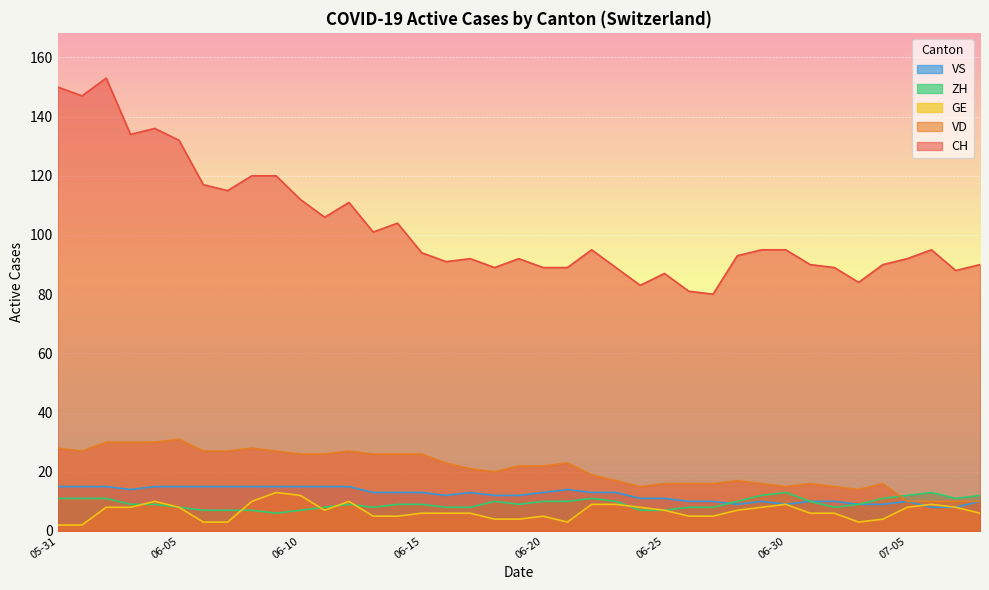

Where is ZH nearest to the value 9?

2020-06-03